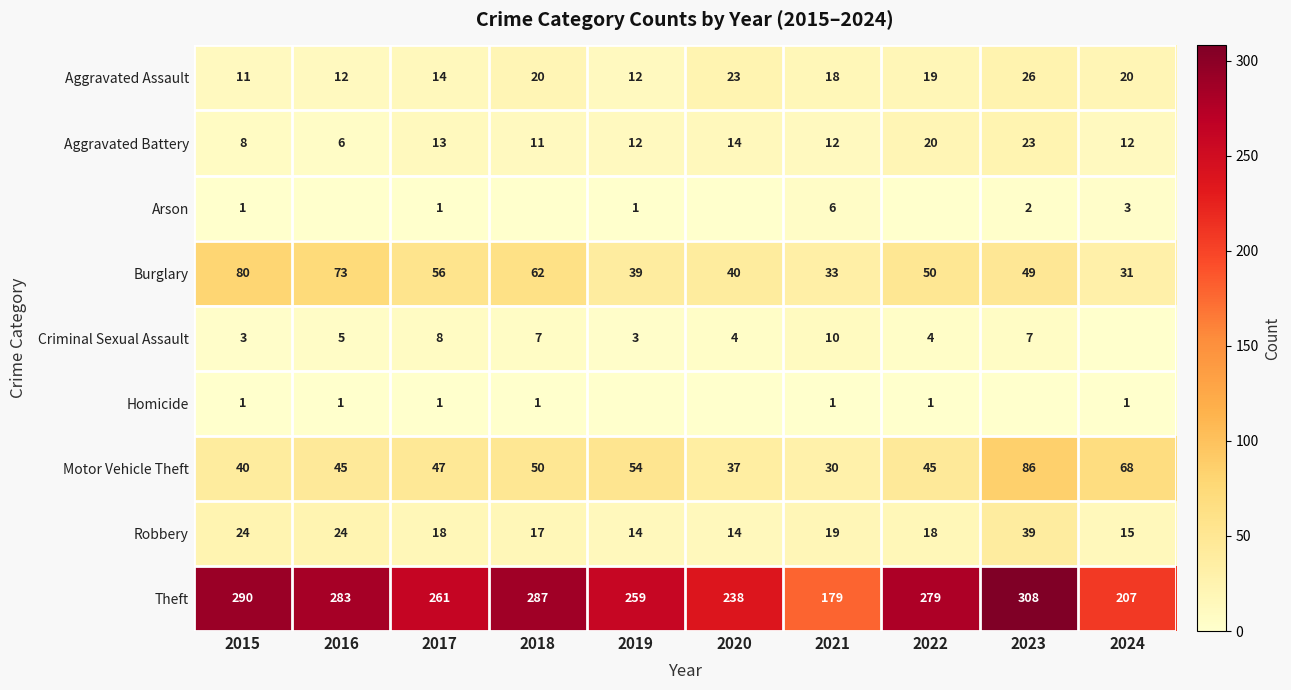

Between 2021 and 2024, which is larger?

2024